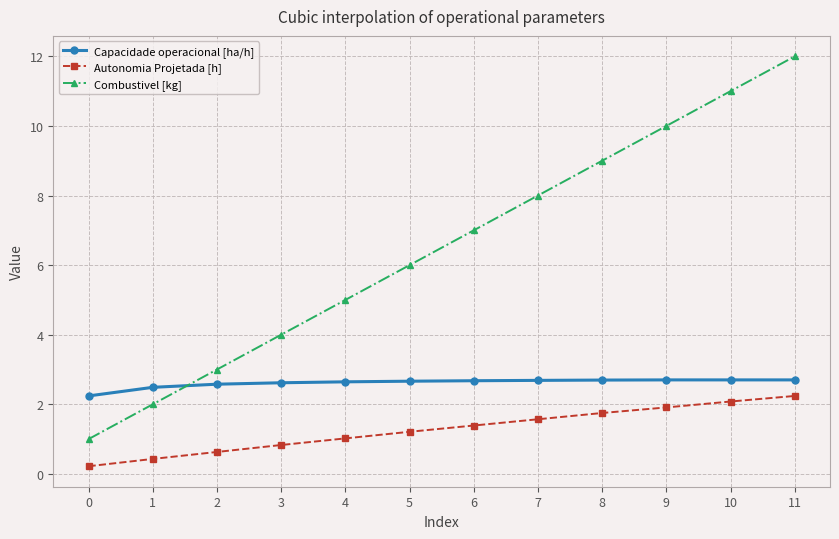

Between which two adjacent categories do Capacidade operacional [ha/h] and Combustivel [kg] first intersect?

1 and 2